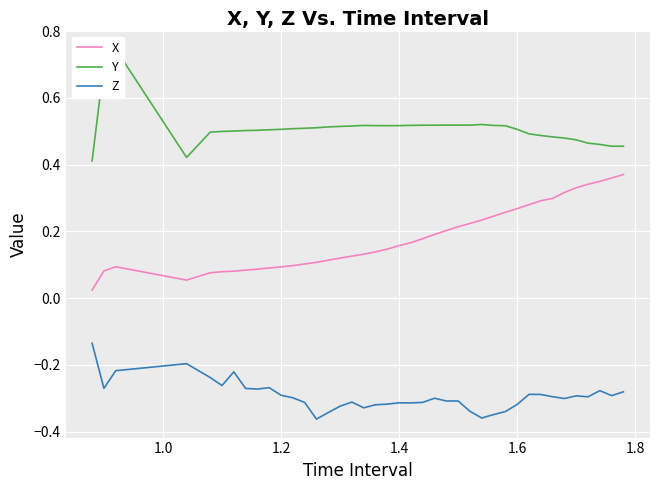

In Z, how many points are higher than both neighbors (excluding endpoints)?

10